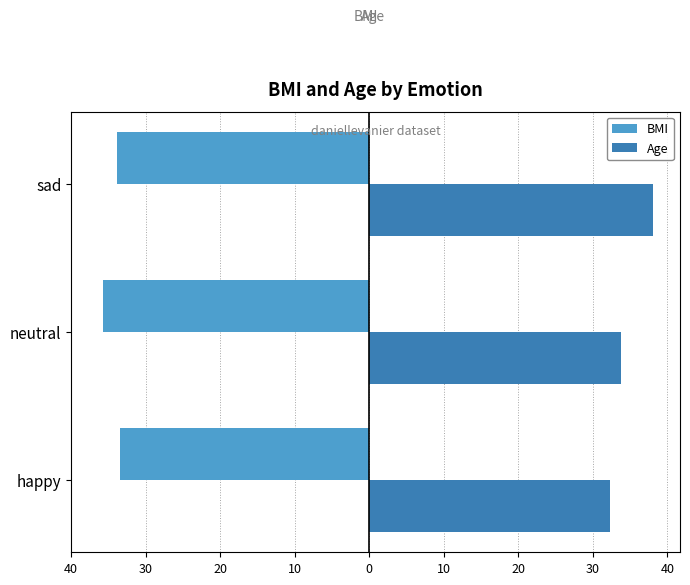

Which series has the largest total across all categories?

Age